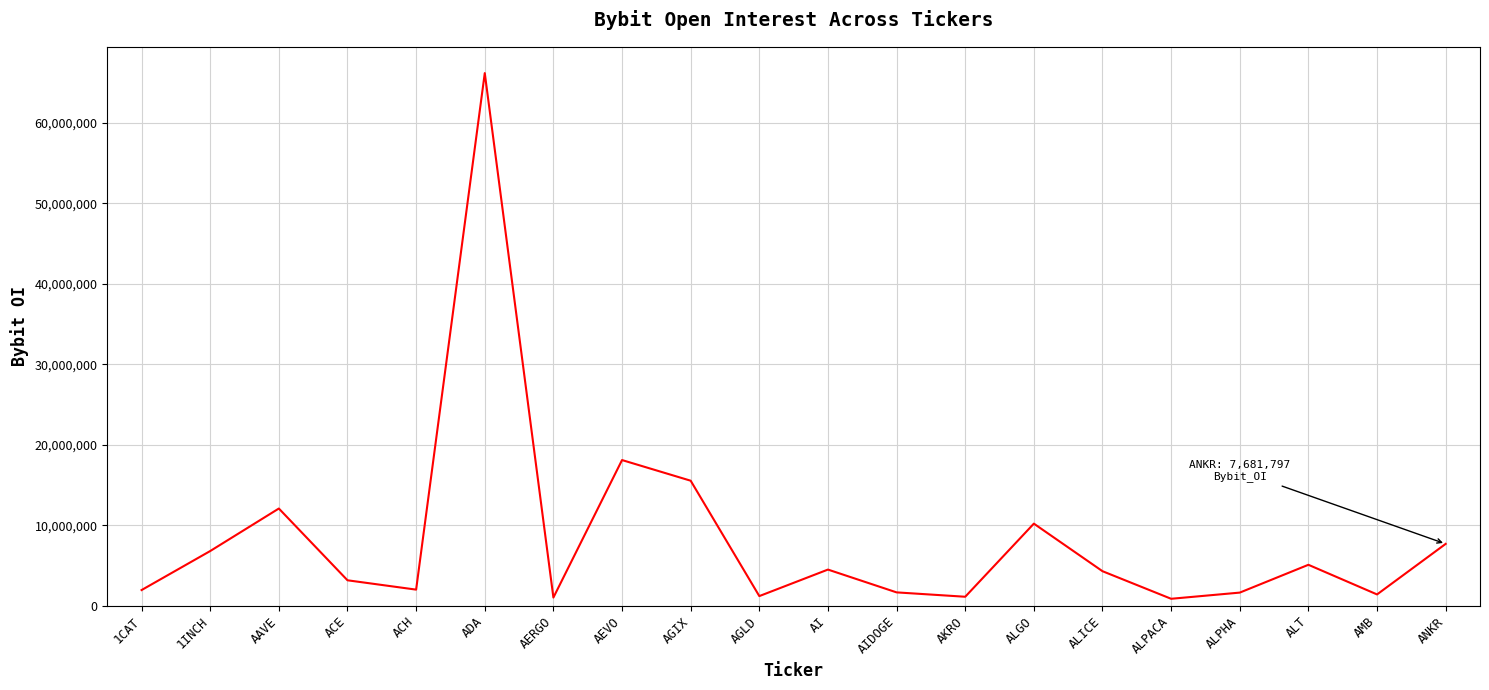

What is the ratio of the value at ALT to the value at ACE?

1.6